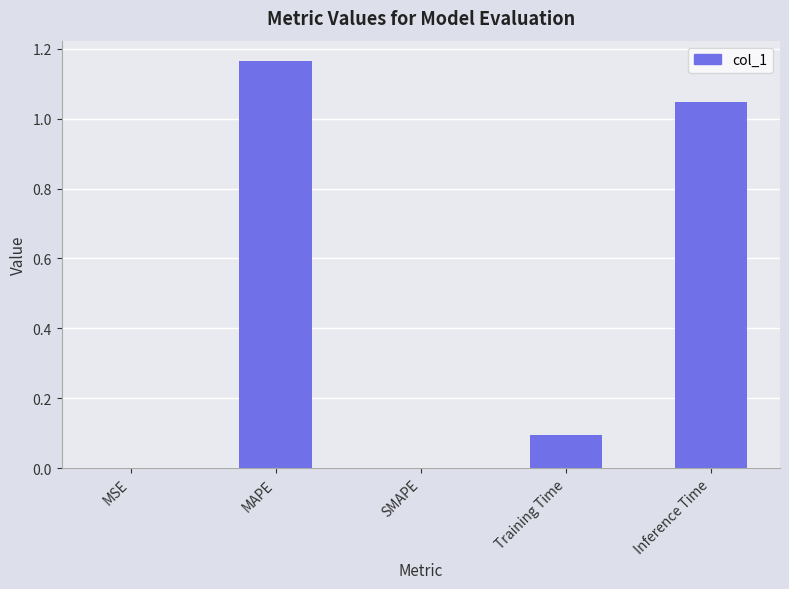

What is the change in value from SMAPE to Inference Time?

+1.0